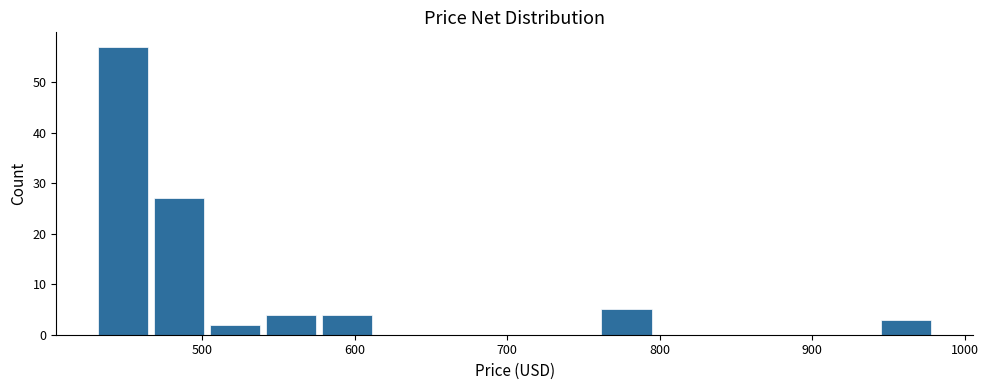

Read against the x-axis, roughly where is the centre of the tallest bar?

450